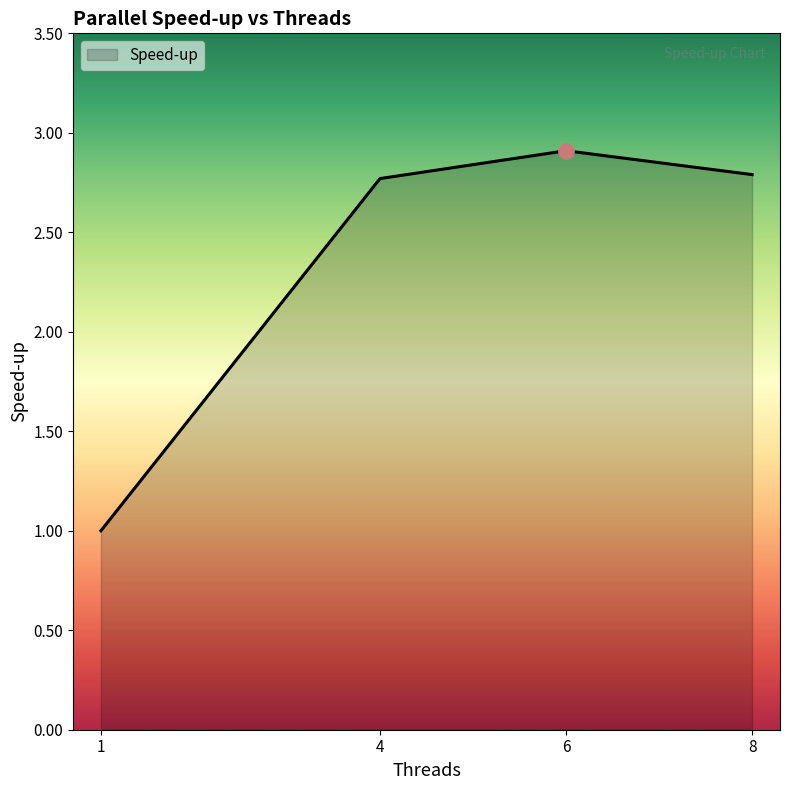

What is the ratio of the value at 4 to the value at 6?

1.0